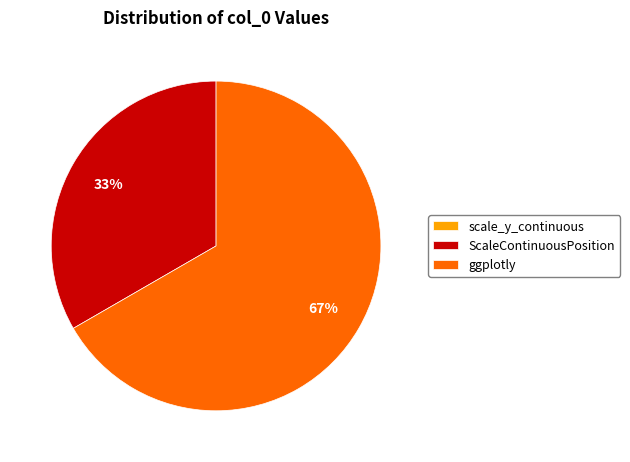

Between ScaleContinuousPosition and ggplotly, which is larger?

ggplotly